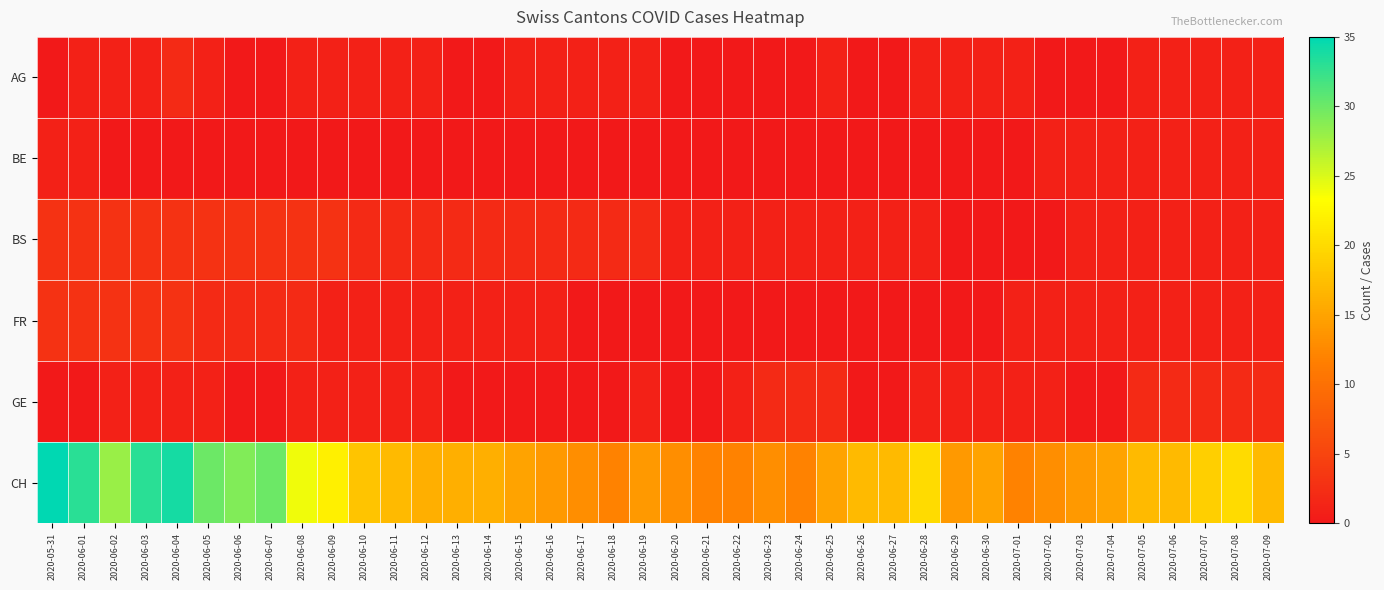

Which series has the largest total across all categories?

CH